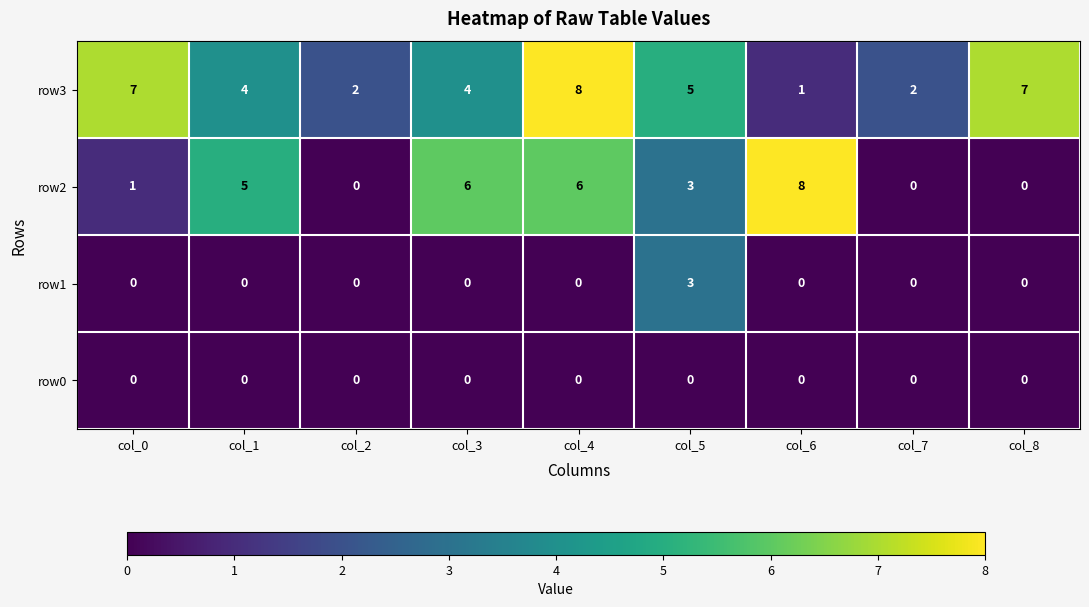

What is the sum of all row2 values?

29